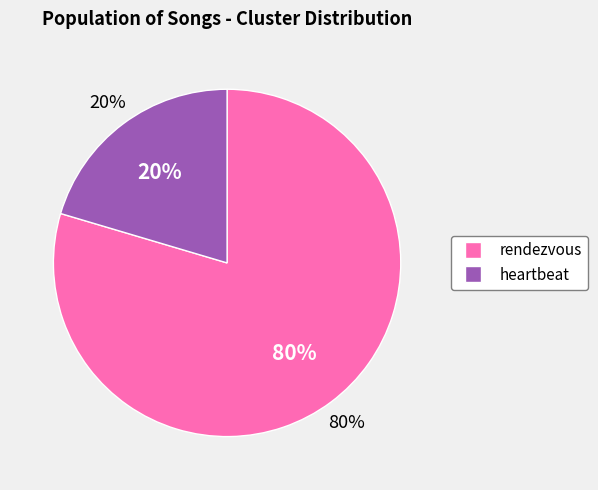

Which category has the biggest portion of the pie?

rendezvous